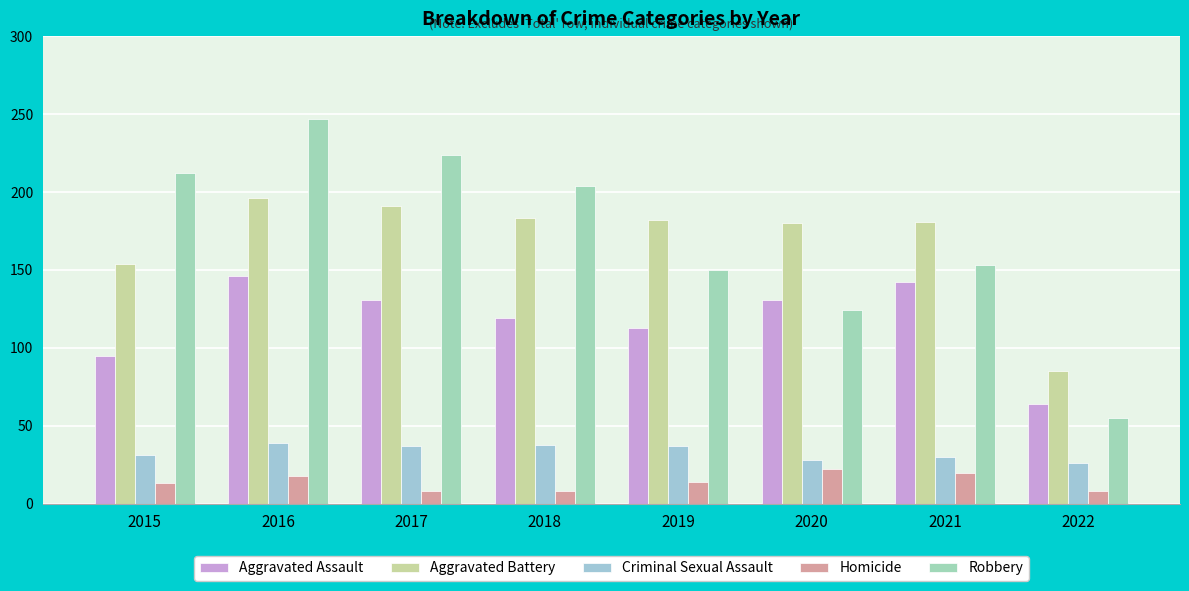

Which series has the largest total across all categories?

Robbery